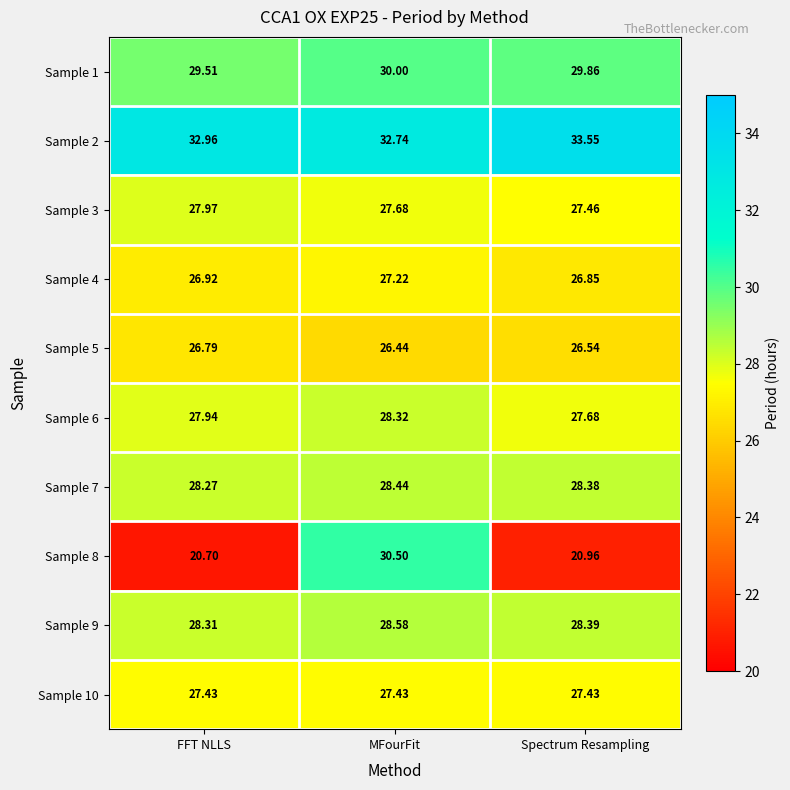

At which category does the chart reach its peak across all series?

Spectrum Resampling